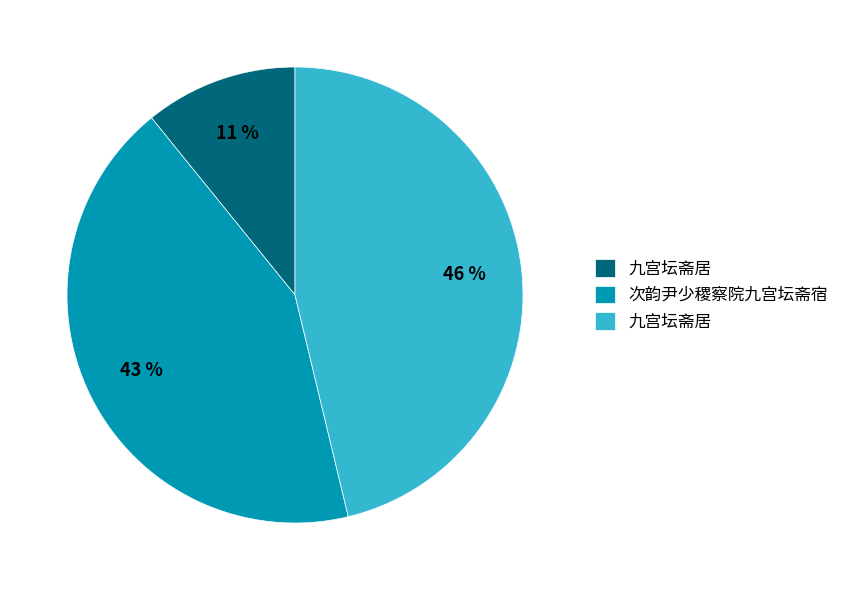

Is there a majority slice in this chart?

No